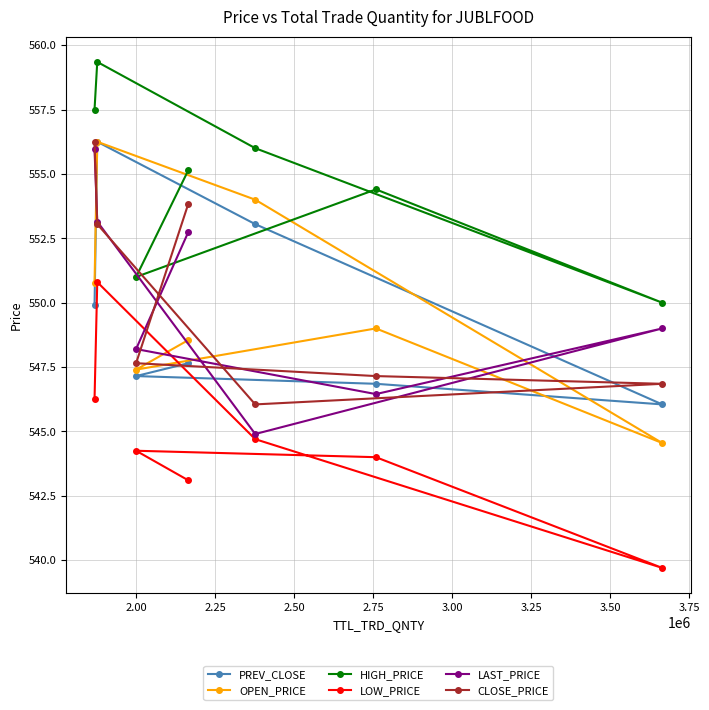

Which series has the widest spread of values?

OPEN_PRICE